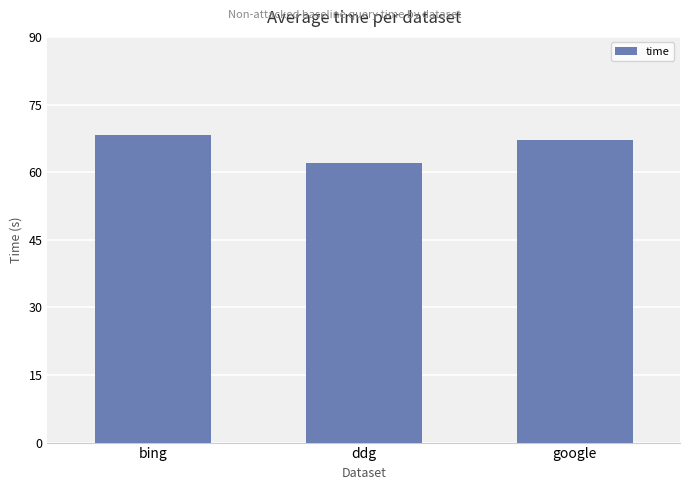

Reading left to right, what are all the values shown in this chart?

68.3	61.9	67.2